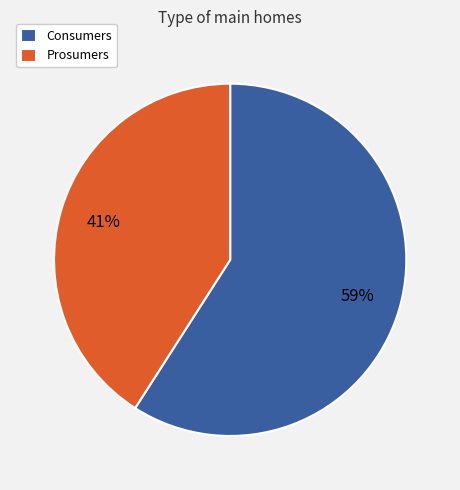

Which slice is the largest?

Consumers